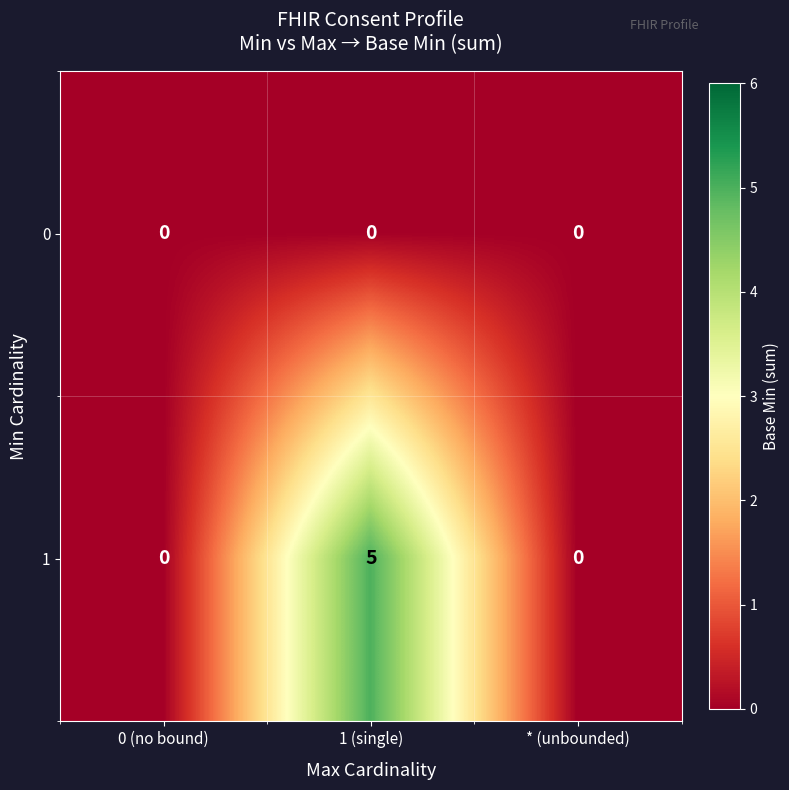

Reading left to right, list all the values displayed in this chart.

0: 0 (no bound)=0	1 (single)=0	* (unbounded)=0
1: 0 (no bound)=0	1 (single)=5	* (unbounded)=0